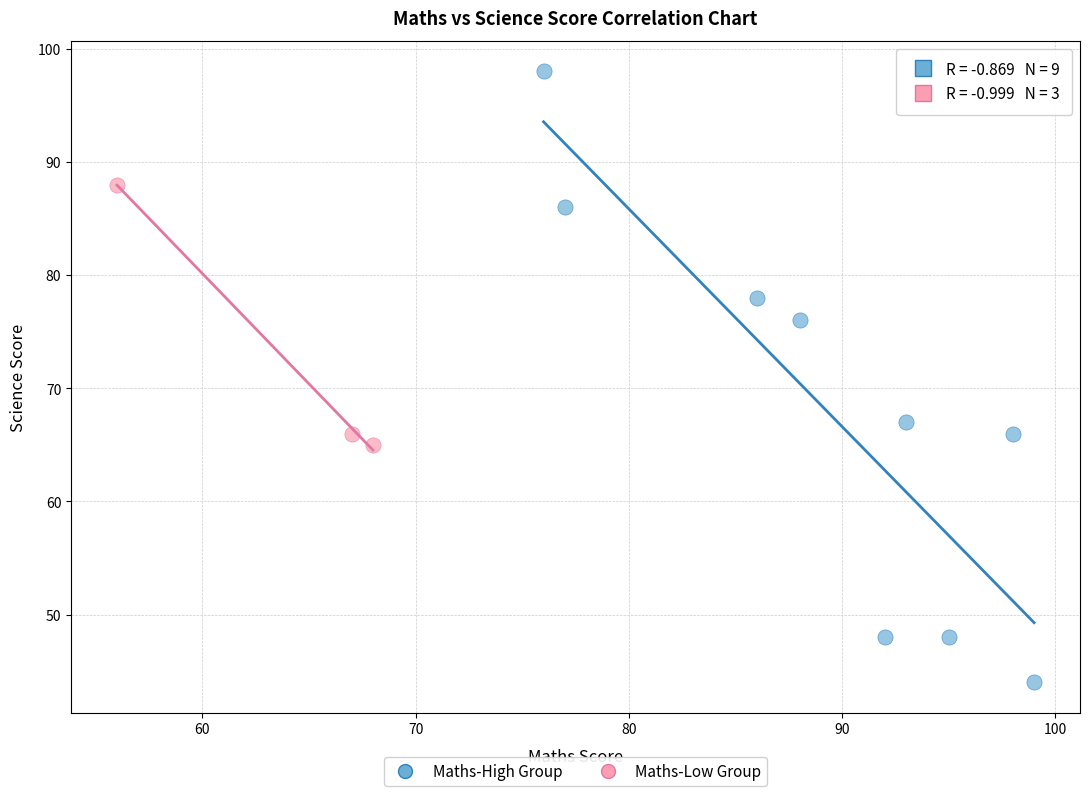

Which series contains the lowest Y value?

Maths-High Group